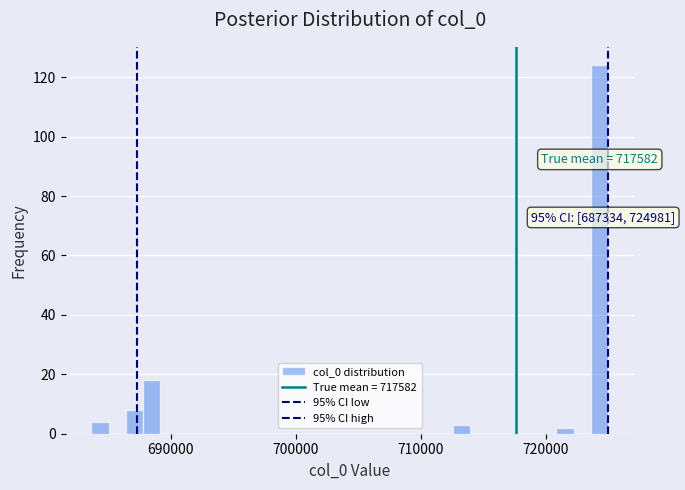

Around what value on the x-axis is the tallest bar? Give the approximate position of its centre, as read against the axis.

724000